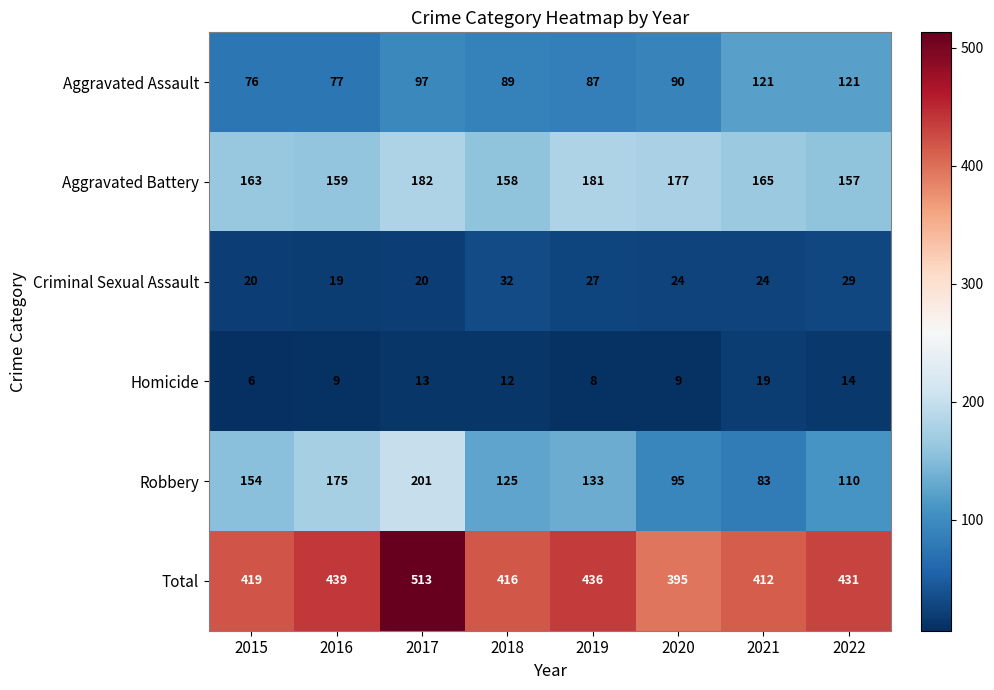

Rank the series at 2019 from highest to lowest value.

Total, Aggravated Battery, Robbery, Aggravated Assault, Criminal Sexual Assault, Homicide